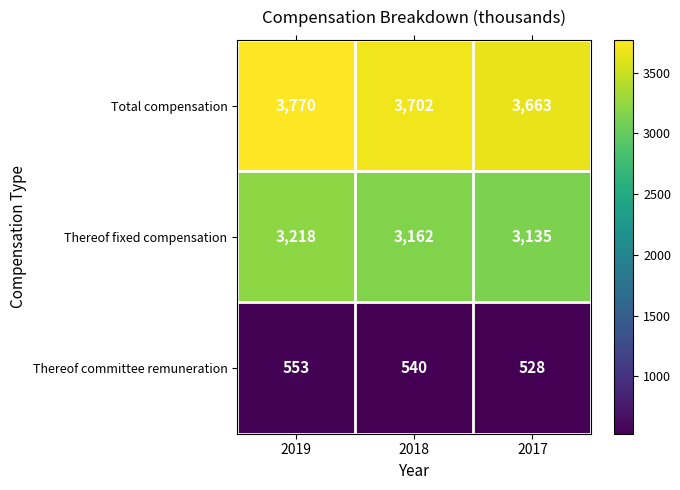

How many categories are shown in the chart?

3